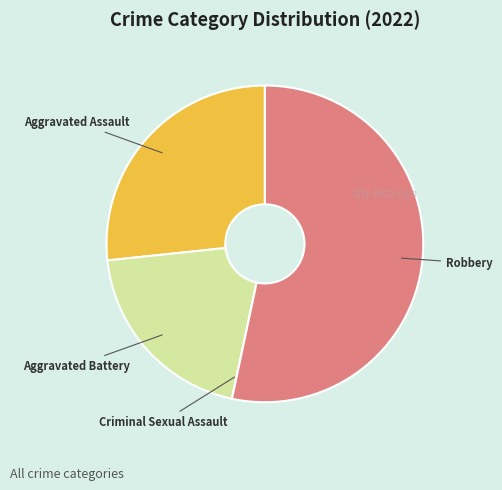

Does any single category account for the majority?

Yes